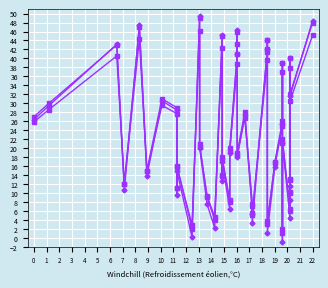

How many lines are shown in the chart?

3